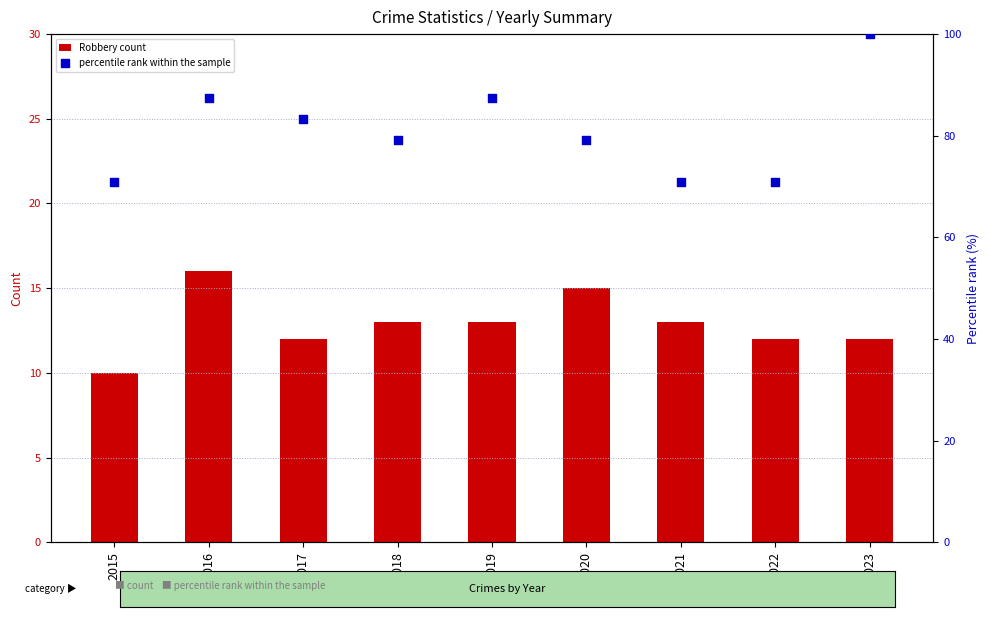

At which category is the sum across all series the highest?

2023